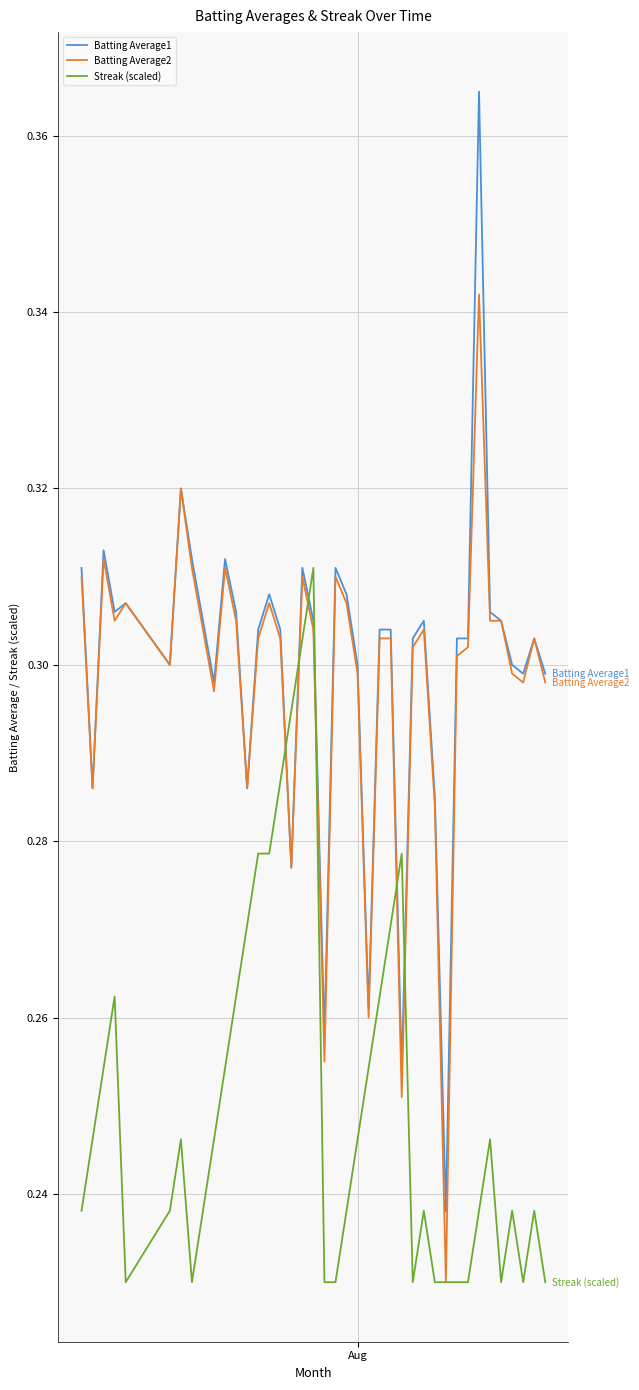

Which series has the widest spread of values?

Batting Average1